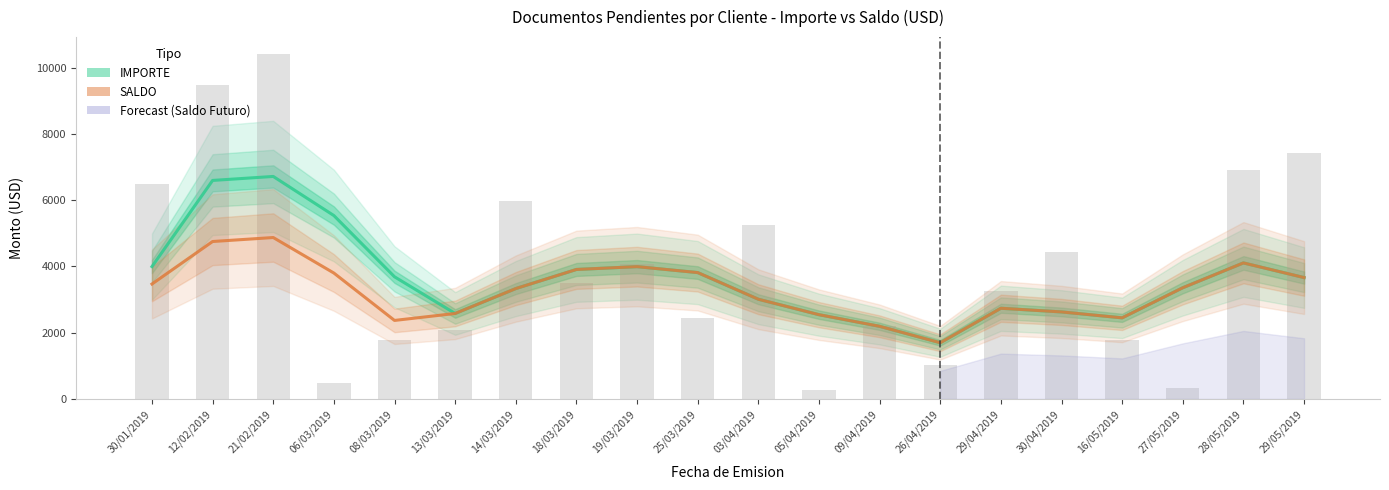

Count the number of categories in the chart.

20